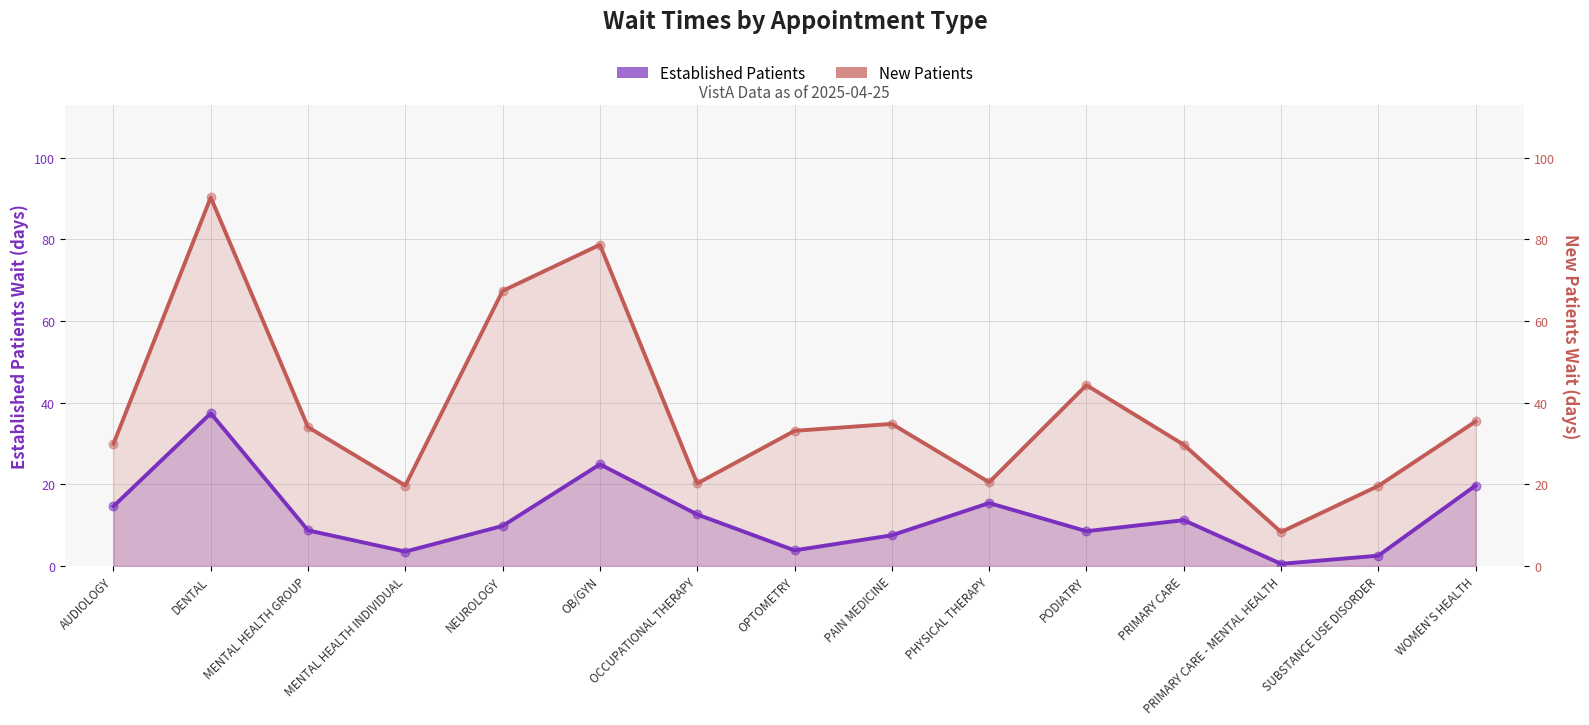

At which category is the sum across all series the highest?

DENTAL